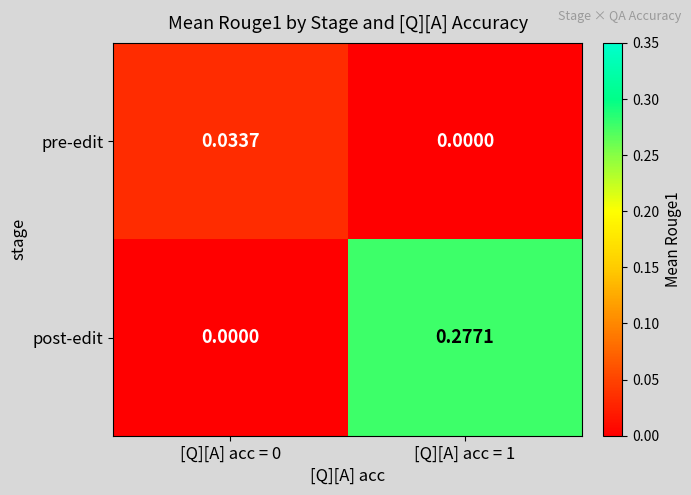

At how many categories does at least one series exceed 0?

2